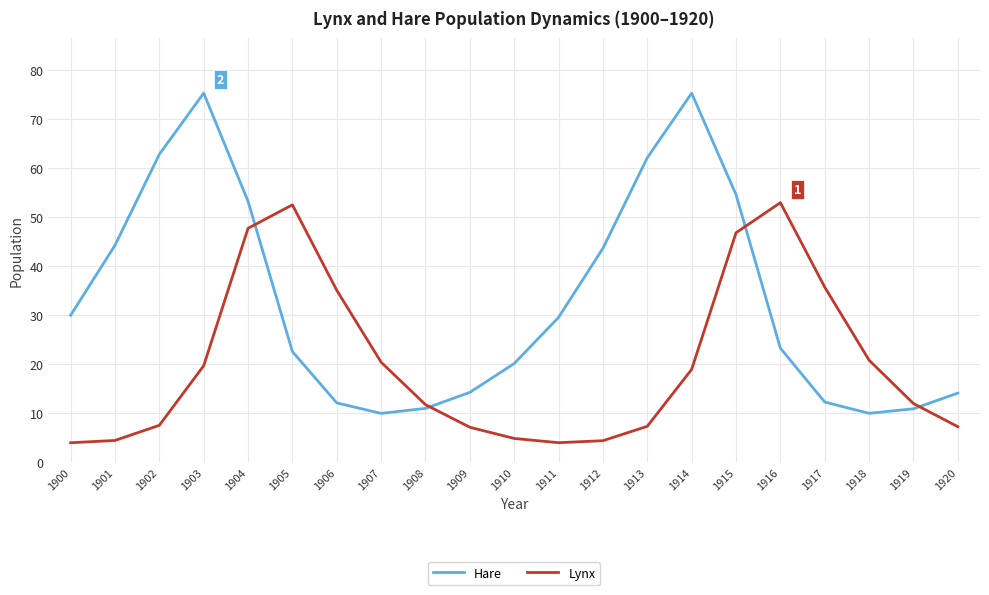

How many lines are shown in the chart?

2